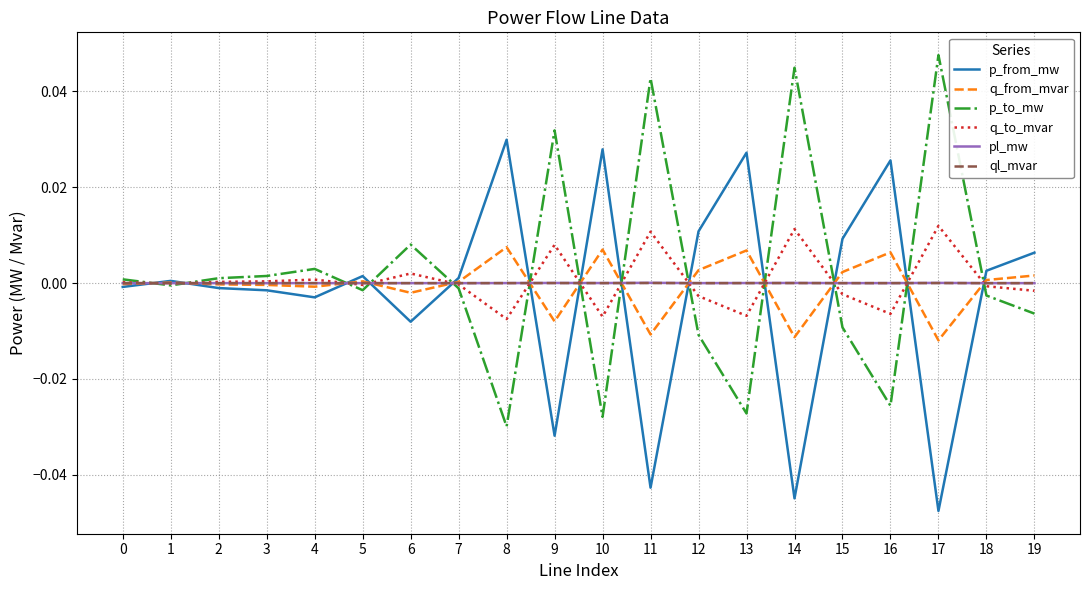

The pl_mw series shows 0.0 at 9. True or false?

True